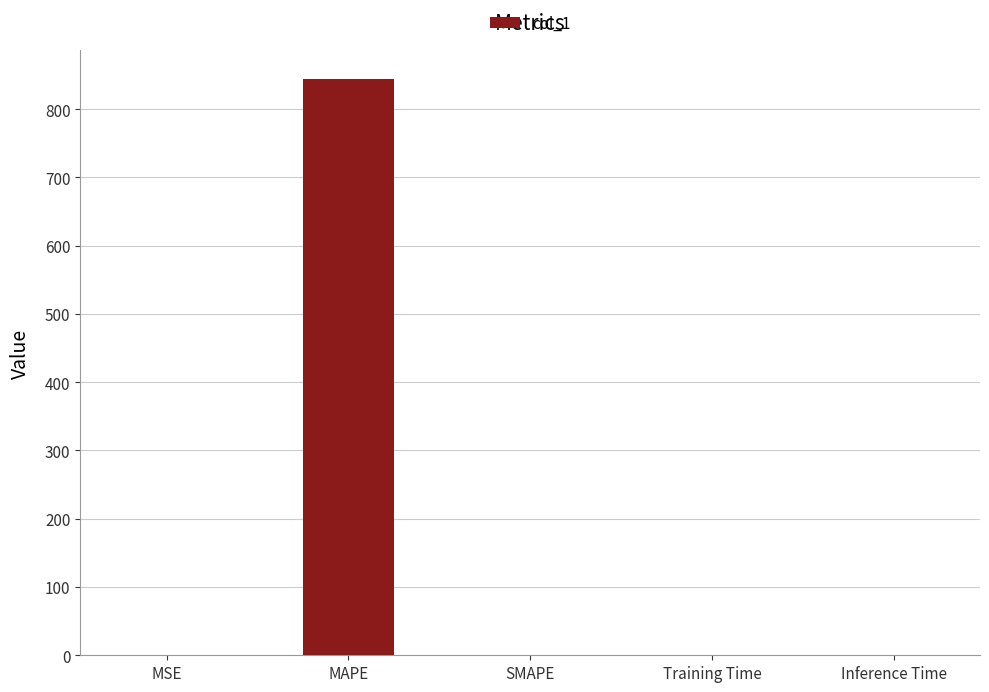

Between MAPE and Training Time, which is larger?

MAPE